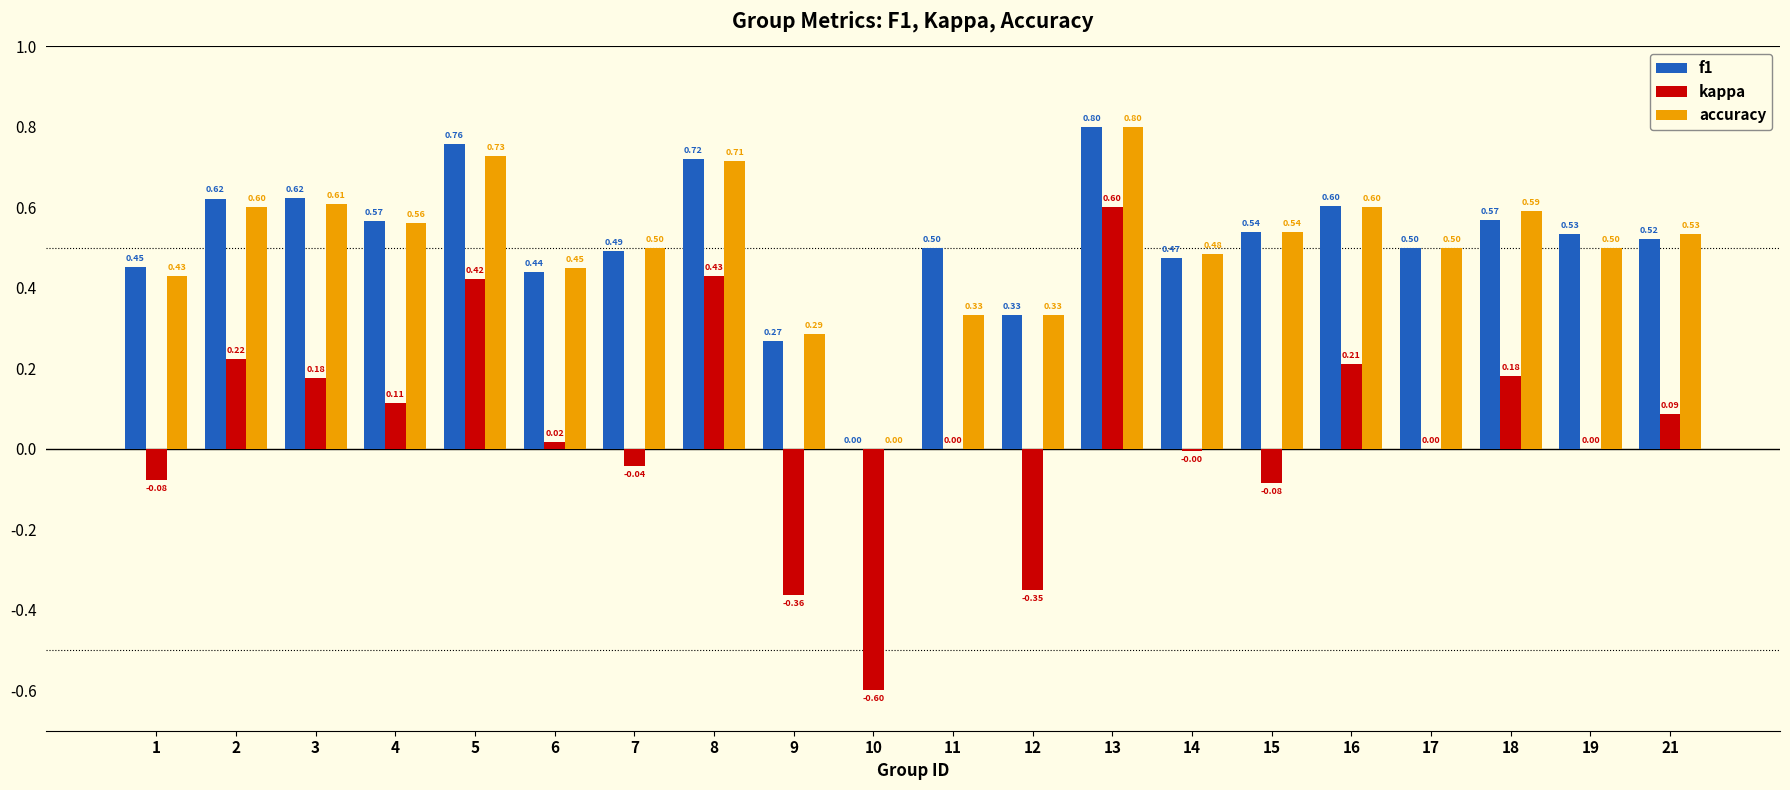

Which series changed the most between 6 and 18?

kappa